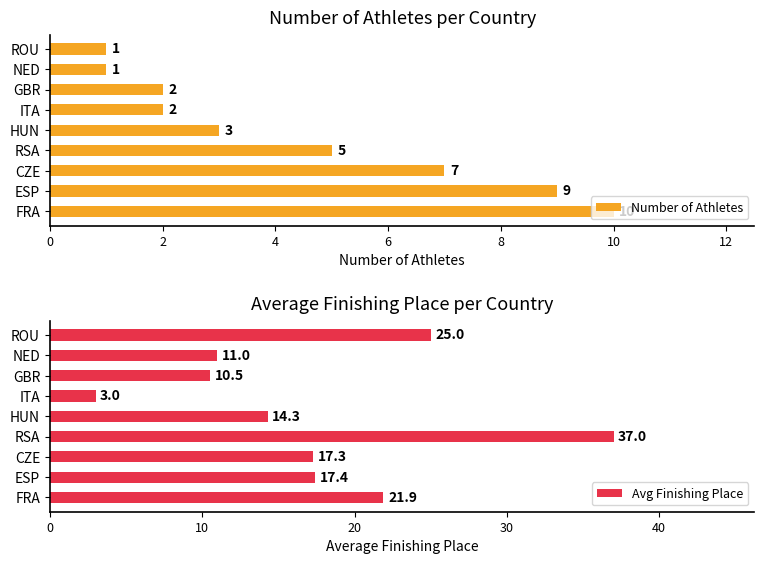

What is the sum of the Number of Athletes values at CZE and ITA?

9